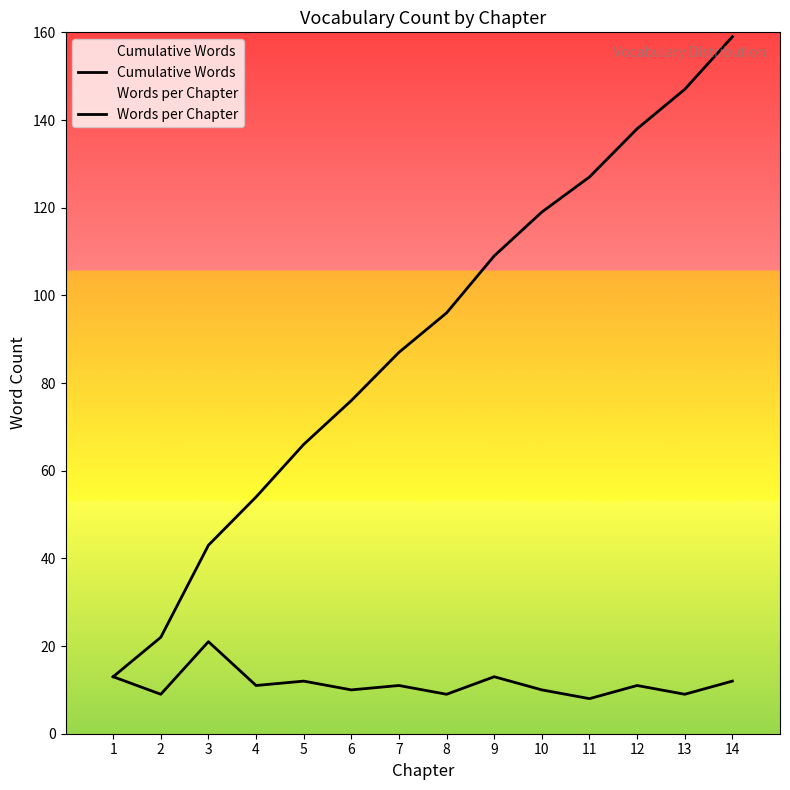

Reading left to right, what are all the values shown in this chart?

Cumulative Words: 13	22	43	54	66	76	87	96	109	119	127	138	147	159
Words per Chapter: 13	9	21	11	12	10	11	9	13	10	8	11	9	12